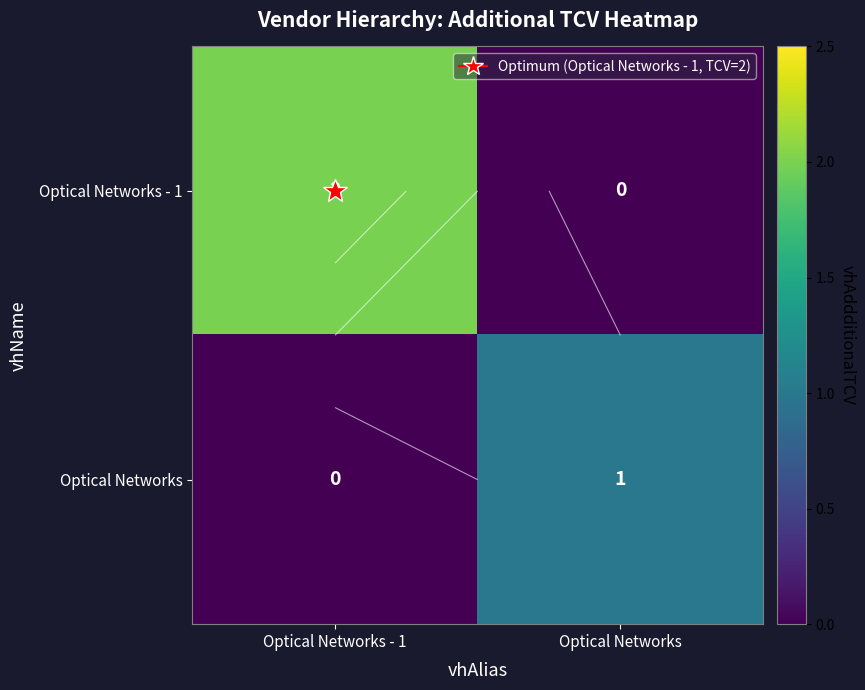

What is the difference between the maximum and minimum values in the Optical Networks series?

1